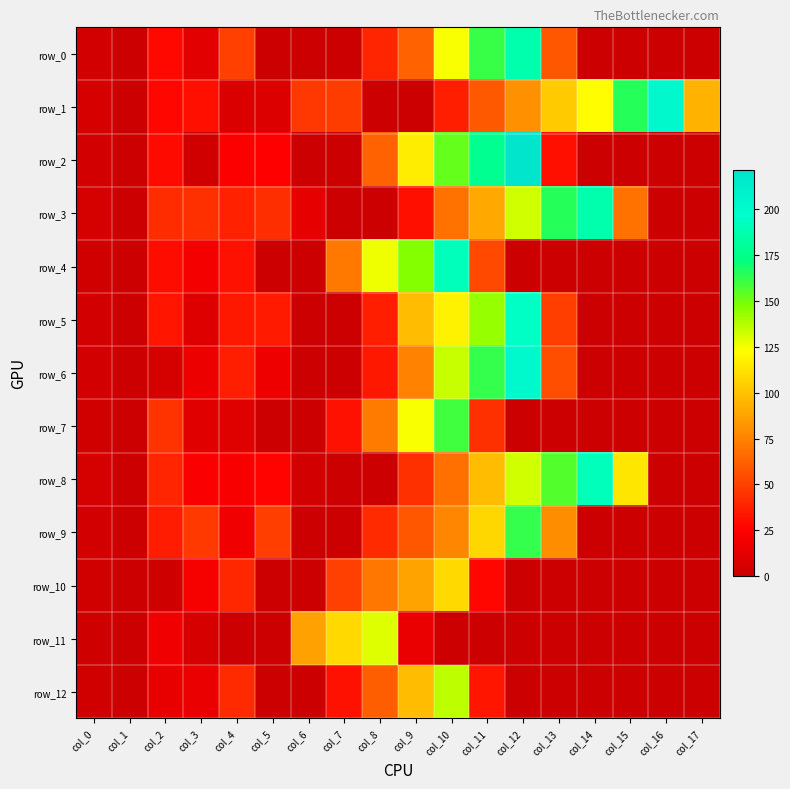

What is the difference between the maximum and minimum values in the row_9 series?

161.9